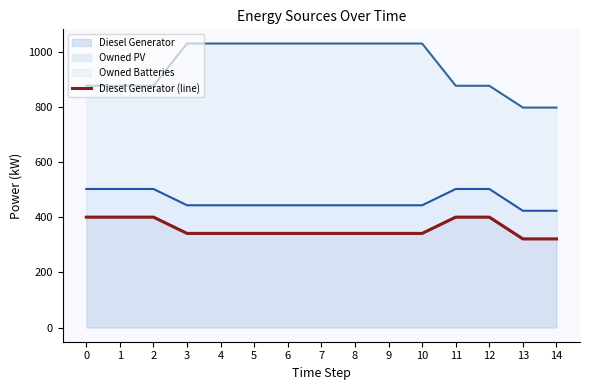

What is the change in value from 1 to 13?

-79